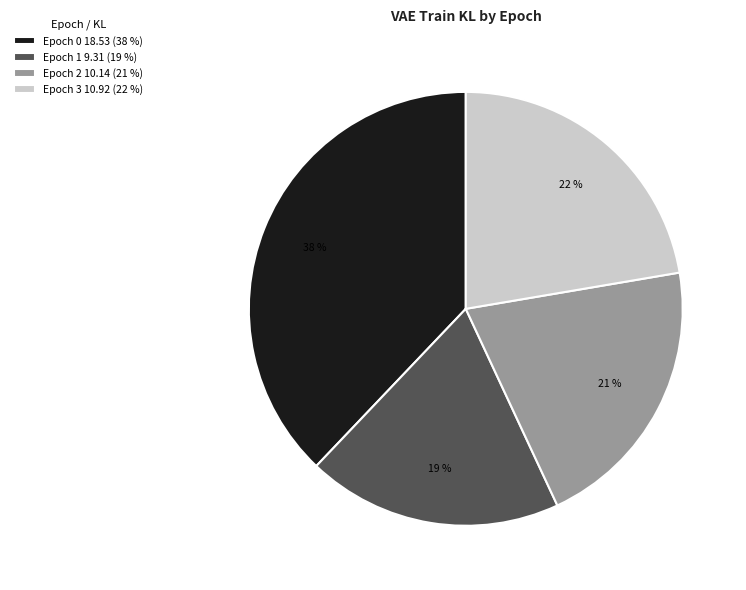

To the nearest percent, what percentage of the pie is Epoch 0?

38%